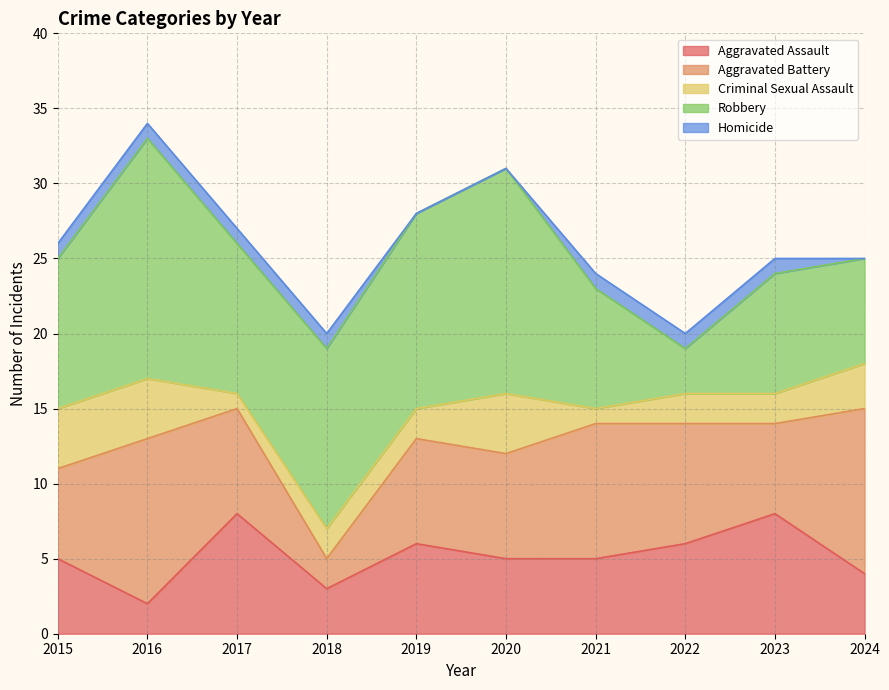

In Robbery, how many points are higher than both neighbors (excluding endpoints)?

3